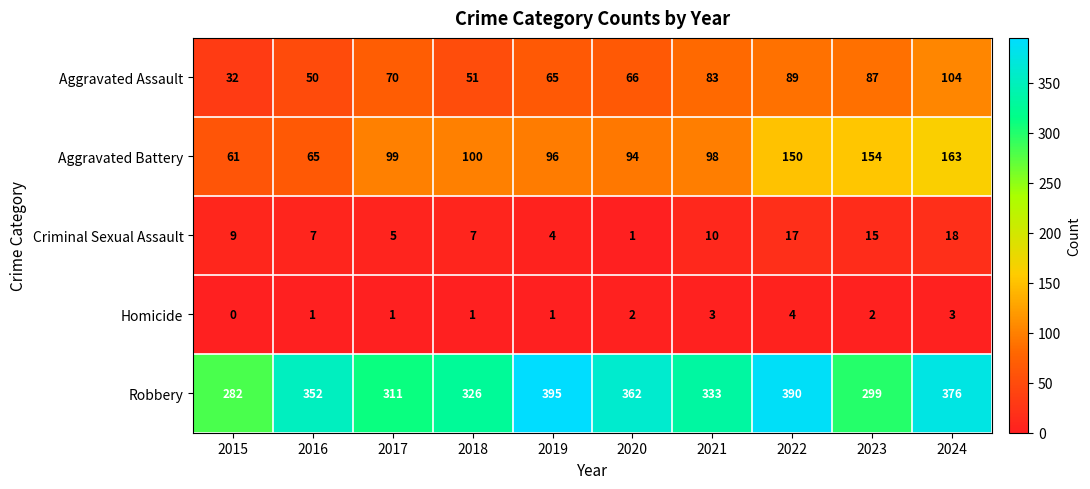

What value does the Aggravated Battery series have at 2017, to the nearest 5?

100